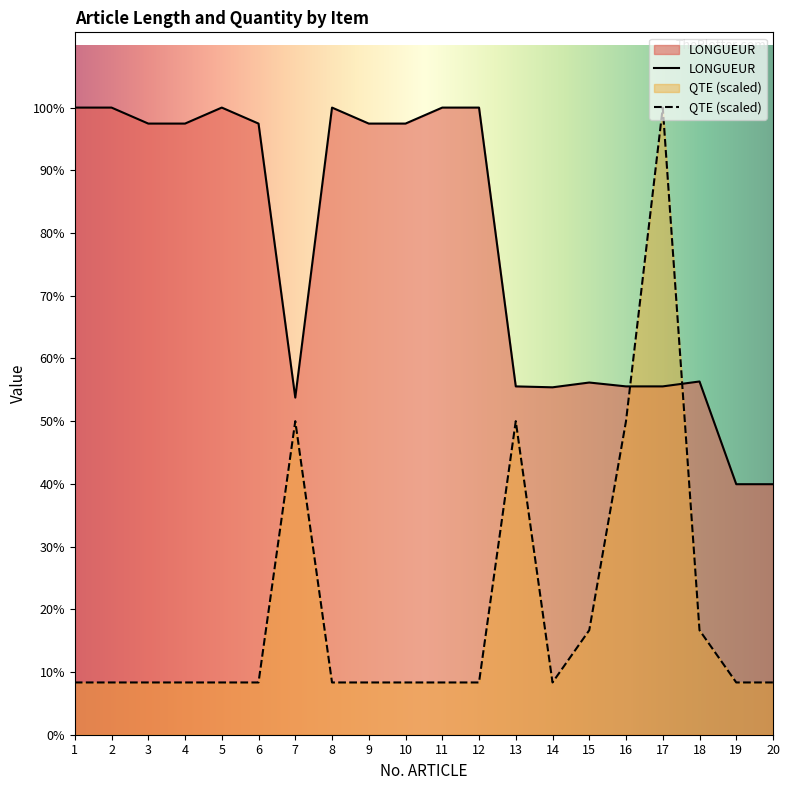

At which label is LONGUEUR closest to 3918?

18